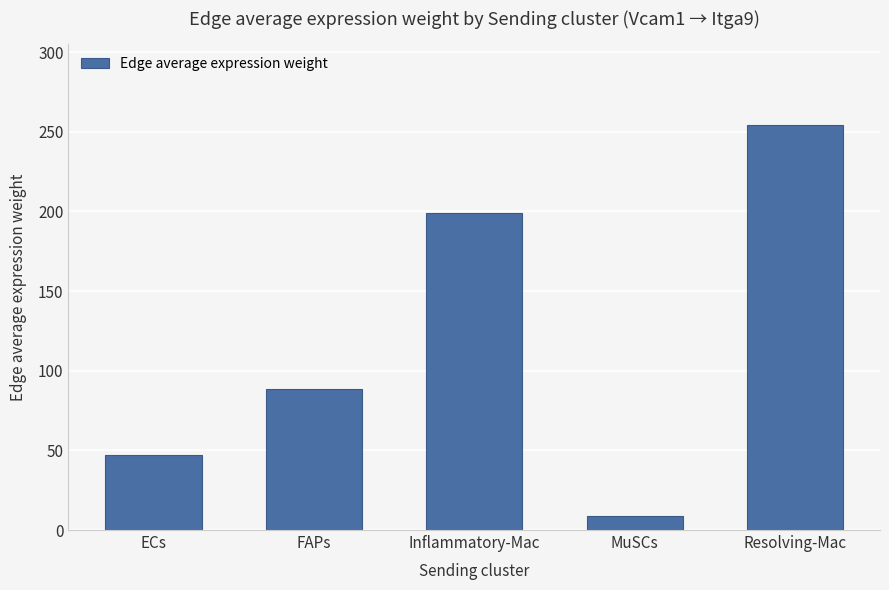

Which has a higher value, Resolving-Mac or ECs?

Resolving-Mac